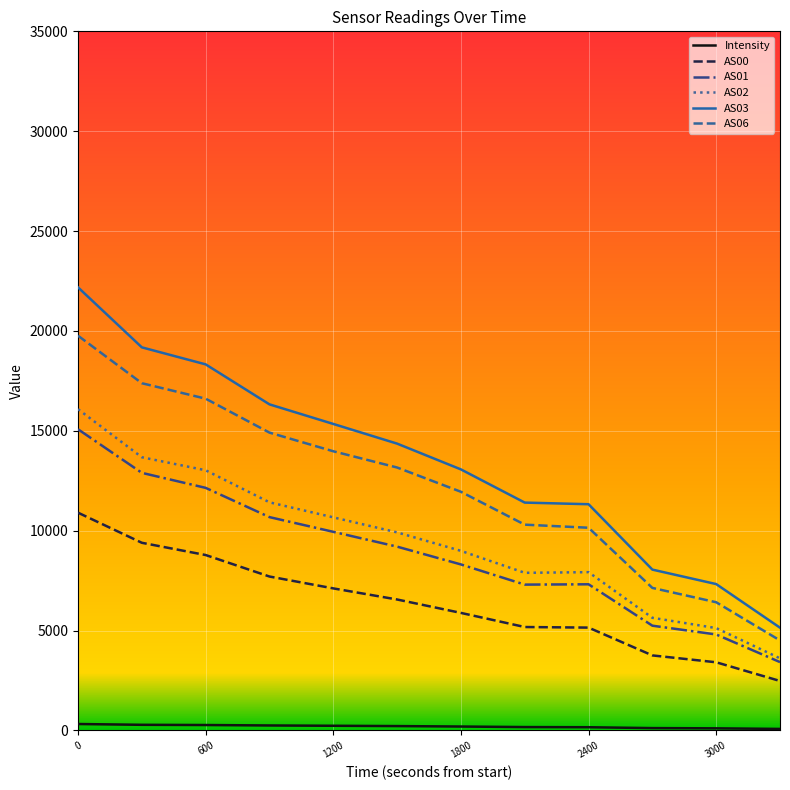

What is the maximum value shown in the chart?

22184.0